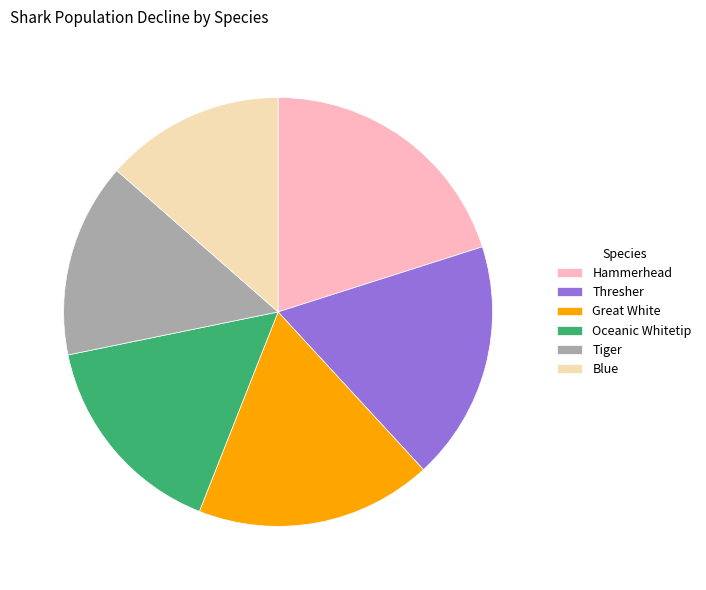

Approximately how many times larger is the value at Hammerhead compared to Blue?

1.5